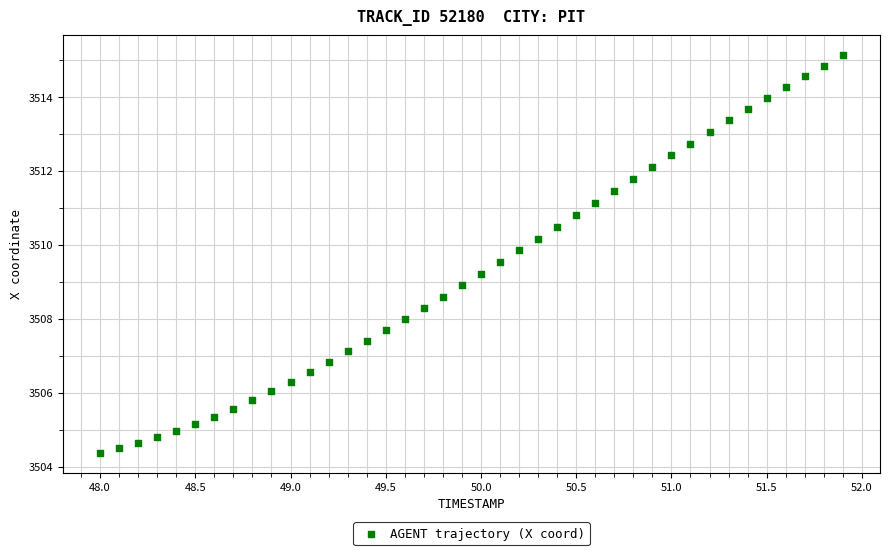

What is the range of X values (max minus min)?

3.9